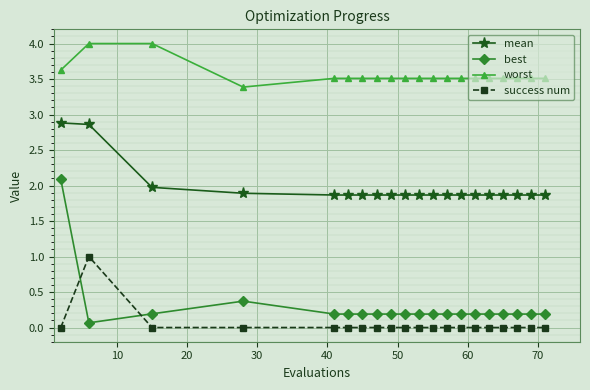

Reading left to right, extract all data points from this chart.

mean: 2.9	2.9	2.0	1.9	1.9	1.9	1.9	1.9	1.9	1.9	1.9	1.9	1.9	1.9	1.9	1.9	1.9	1.9	1.9	1.9
best: 2.1	0.1	0.2	0.4	0.2	0.2	0.2	0.2	0.2	0.2	0.2	0.2	0.2	0.2	0.2	0.2	0.2	0.2	0.2	0.2
worst: 3.6	4.0	4.0	3.4	3.5	3.5	3.5	3.5	3.5	3.5	3.5	3.5	3.5	3.5	3.5	3.5	3.5	3.5	3.5	3.5
success num: 0.0	1.0	0.0	0.0	0.0	0.0	0.0	0.0	0.0	0.0	0.0	0.0	0.0	0.0	0.0	0.0	0.0	0.0	0.0	0.0